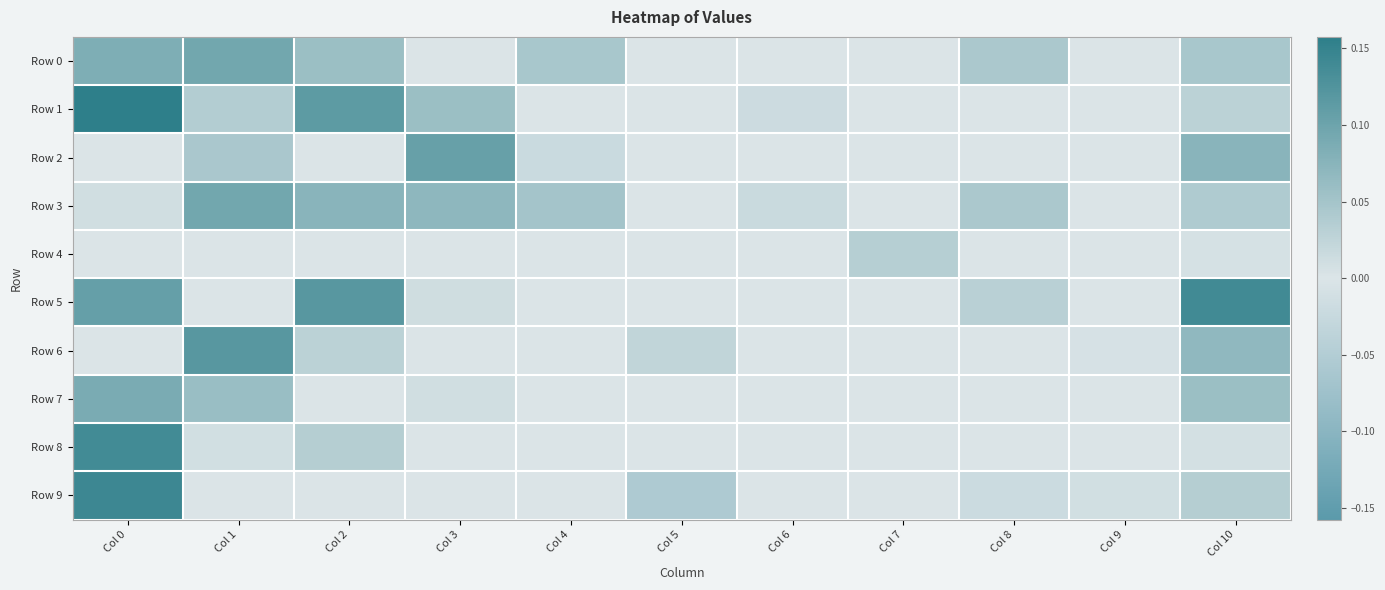

Which series changed the most between Col 0 and Col 7?

Row 1